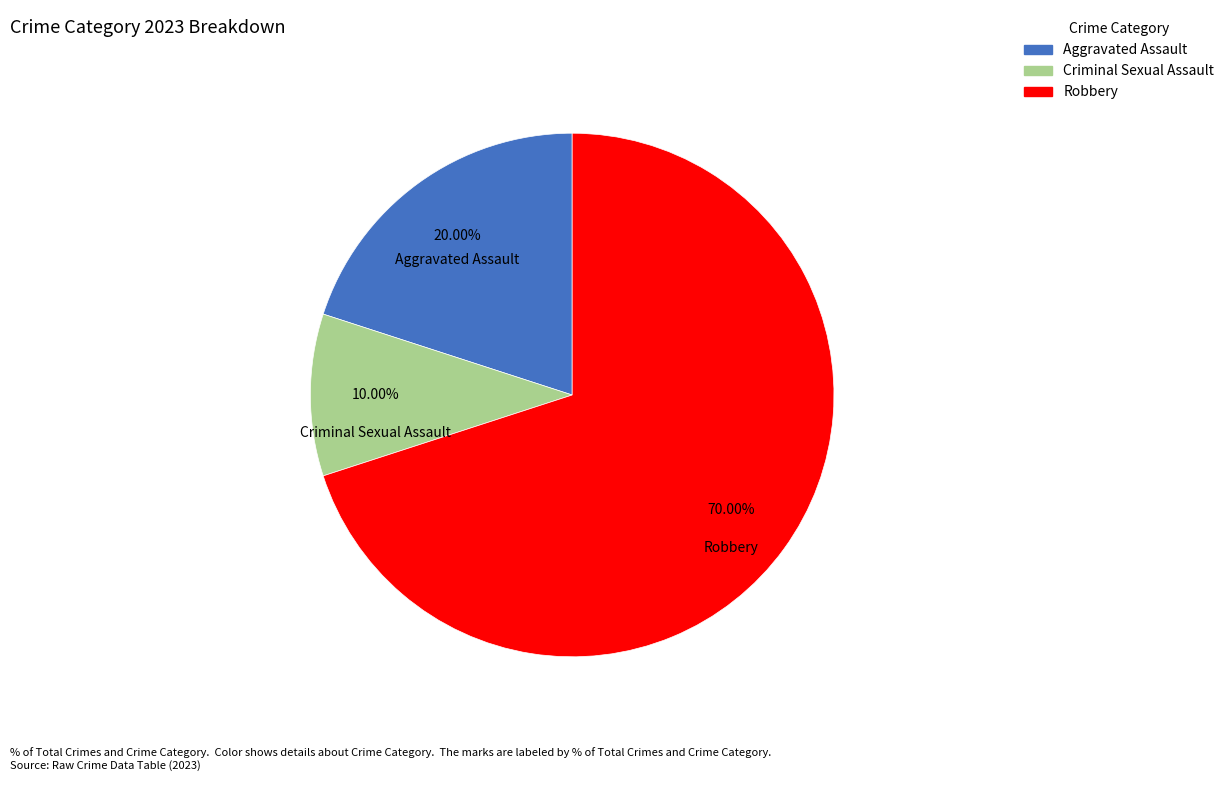

Does any single category account for the majority?

Yes